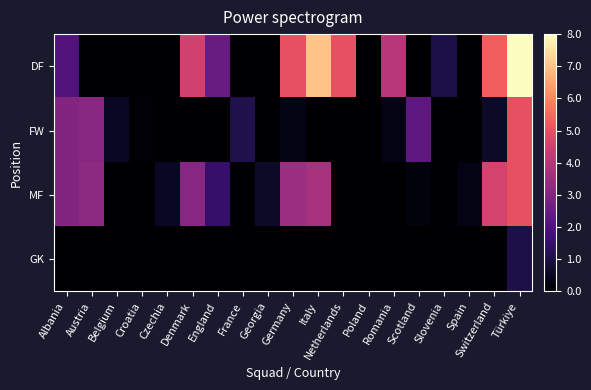

Reading left to right, what are all the values shown in this chart?

DF: Albania=2.0	Austria=0.0	Belgium=0.0	Croatia=0.0	Czechia=0.0	Denmark=4.5	England=2.5	France=0.0	Georgia=0.0	Germany=5.0	Italy=7.0	Netherlands=5.0	Poland=0.0	Romania=4.0	Scotland=0.0	Slovenia=1.0	Spain=0.0	Switzerland=5.3	Türkiye=8.0
FW: Albania=3.0	Austria=3.1	Belgium=0.5	Croatia=0.1	Czechia=0.0	Denmark=0.0	England=0.0	France=1.1	Georgia=0.0	Germany=0.3	Italy=0.0	Netherlands=0.0	Poland=0.0	Romania=0.3	Scotland=2.3	Slovenia=0.0	Spain=0.0	Switzerland=0.6	Türkiye=5.0
MF: Albania=3.0	Austria=3.2	Belgium=0.0	Croatia=0.0	Czechia=0.5	Denmark=3.1	England=1.5	France=0.0	Georgia=0.6	Germany=3.5	Italy=3.7	Netherlands=0.0	Poland=0.0	Romania=0.0	Scotland=0.2	Slovenia=0.0	Spain=0.3	Switzerland=4.6	Türkiye=5.0
GK: Albania=0.0	Austria=0.0	Belgium=0.0	Croatia=0.0	Czechia=0.0	Denmark=0.0	England=0.0	France=0.0	Georgia=0.0	Germany=0.0	Italy=0.0	Netherlands=0.0	Poland=0.0	Romania=0.0	Scotland=0.0	Slovenia=0.0	Spain=0.0	Switzerland=0.0	Türkiye=1.0